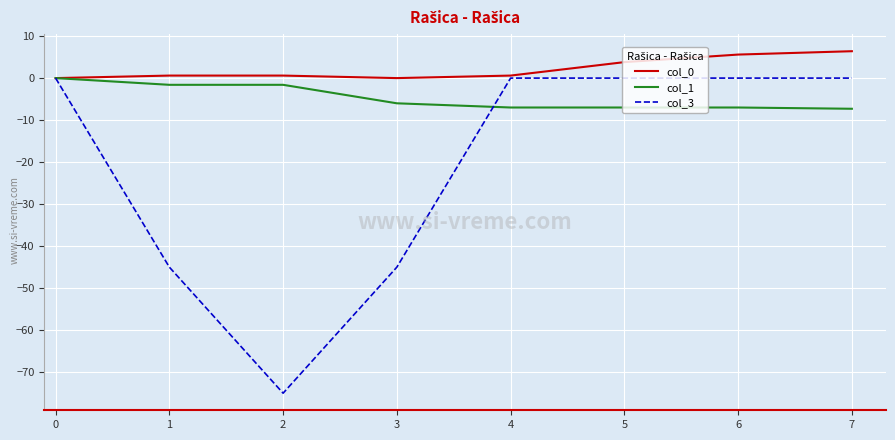

Is the value of col_1 at 4 greater than the value of col_0 at 6?

No